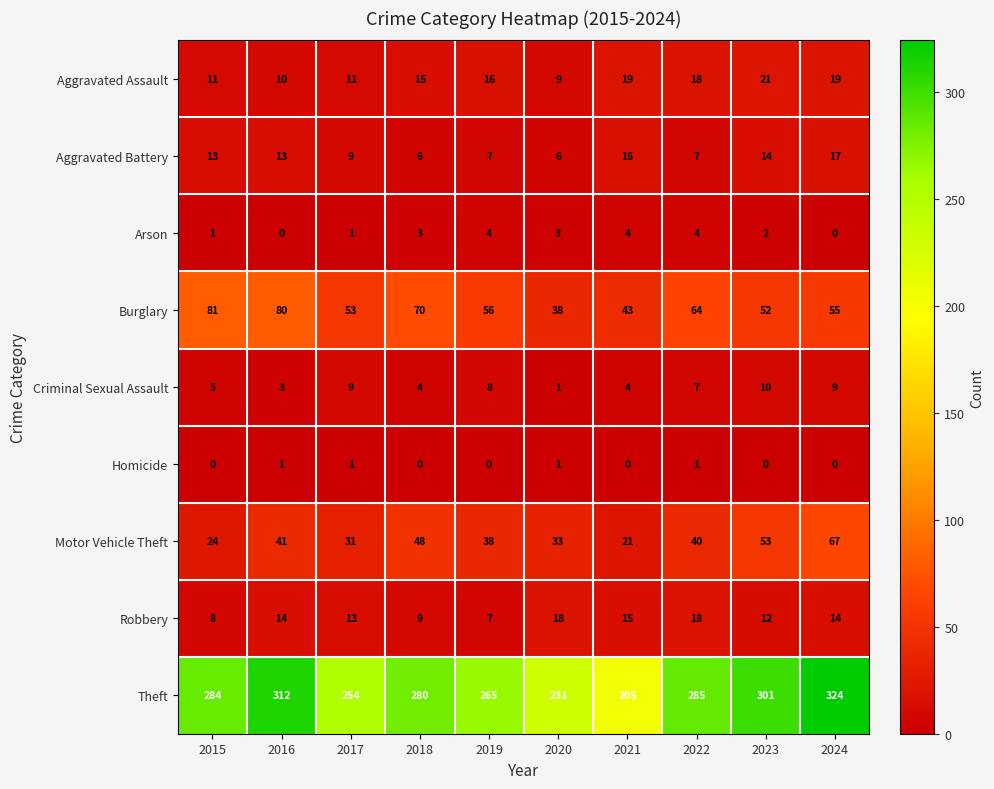

What is the highest value of the Robbery series?

18